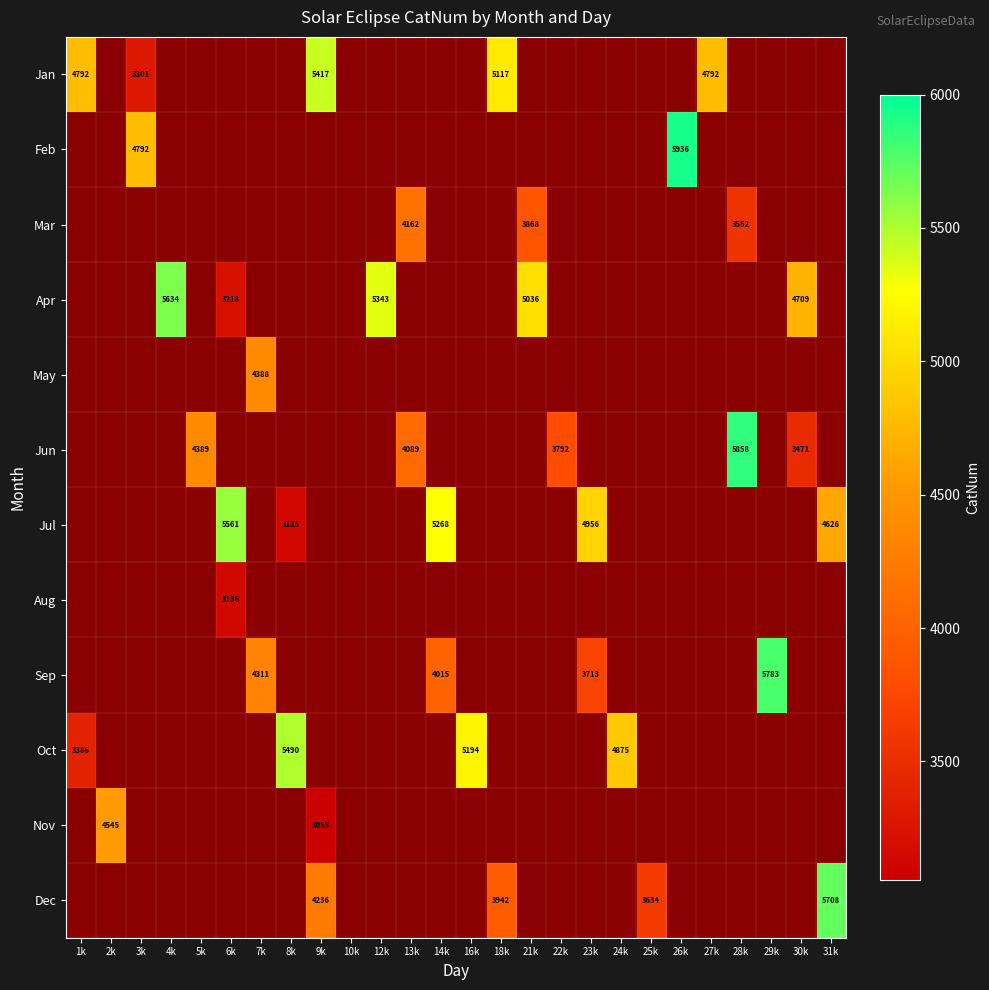

Is the value of Jan at 21k greater than the value of Feb at 1k?

No